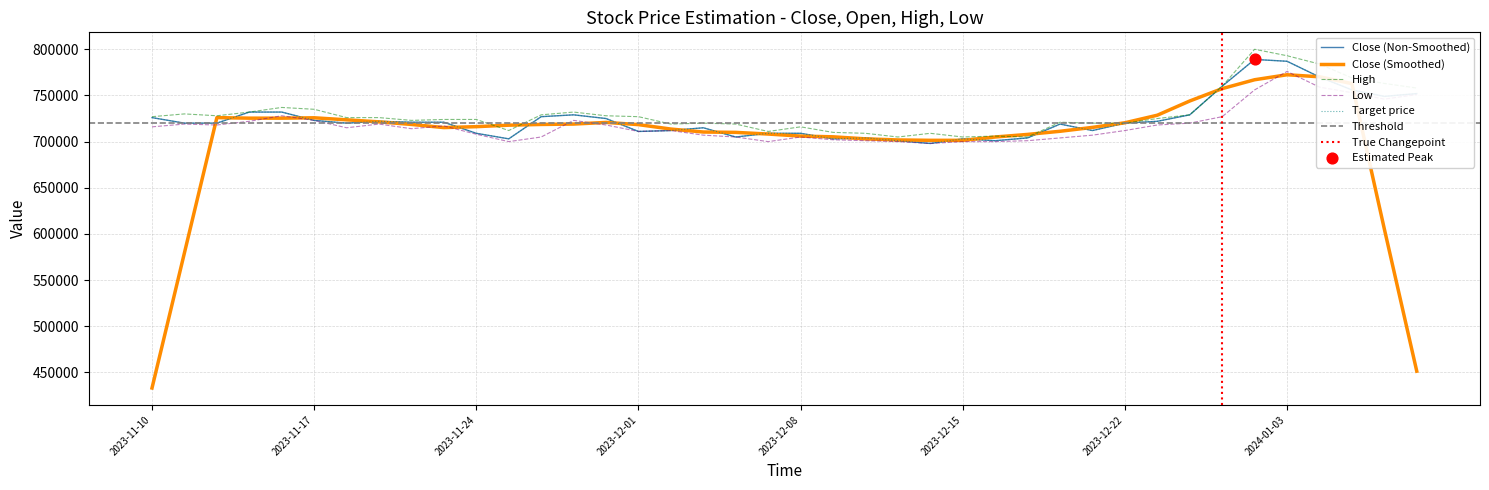

Is the value of High at 2023-11-27 greater than the value of Close at 2023-11-13?

No